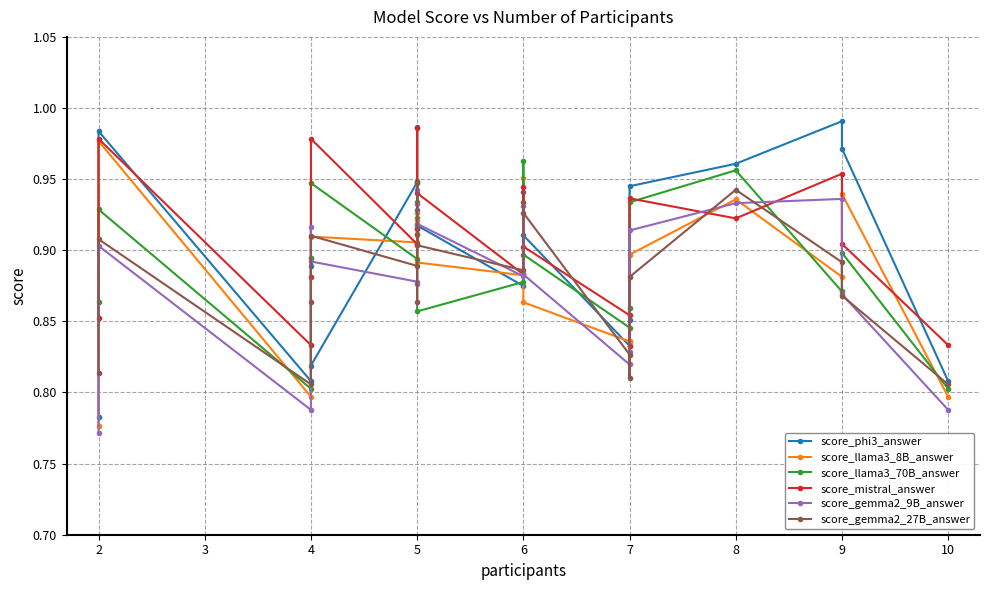

What are all the series names shown in the legend?

score_phi3_answer, score_llama3_8B_answer, score_llama3_70B_answer, score_mistral_answer, score_gemma2_9B_answer, score_gemma2_27B_answer